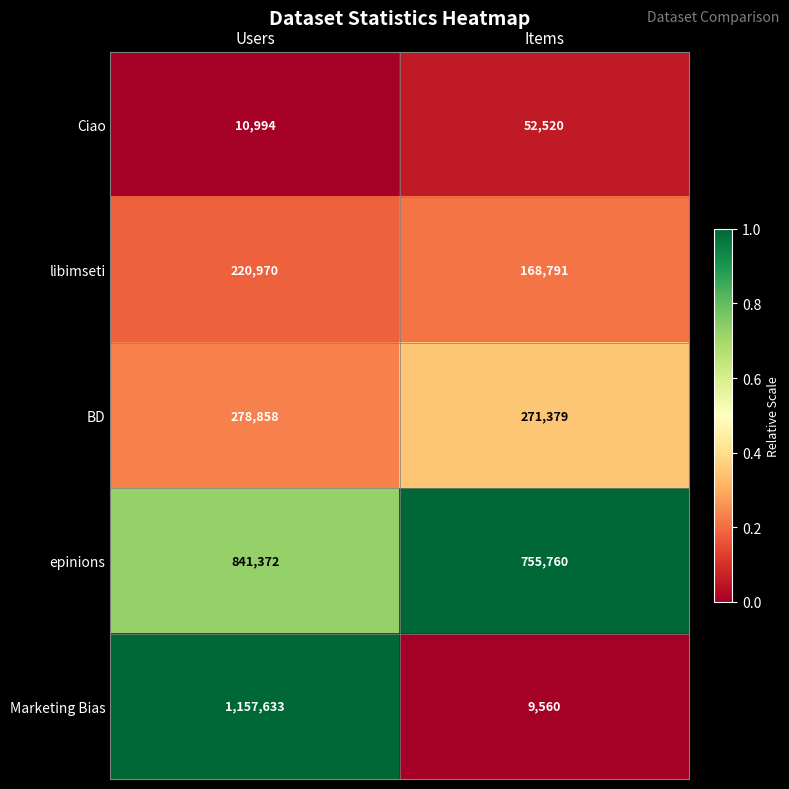

Which series has the largest total across all categories?

epinions